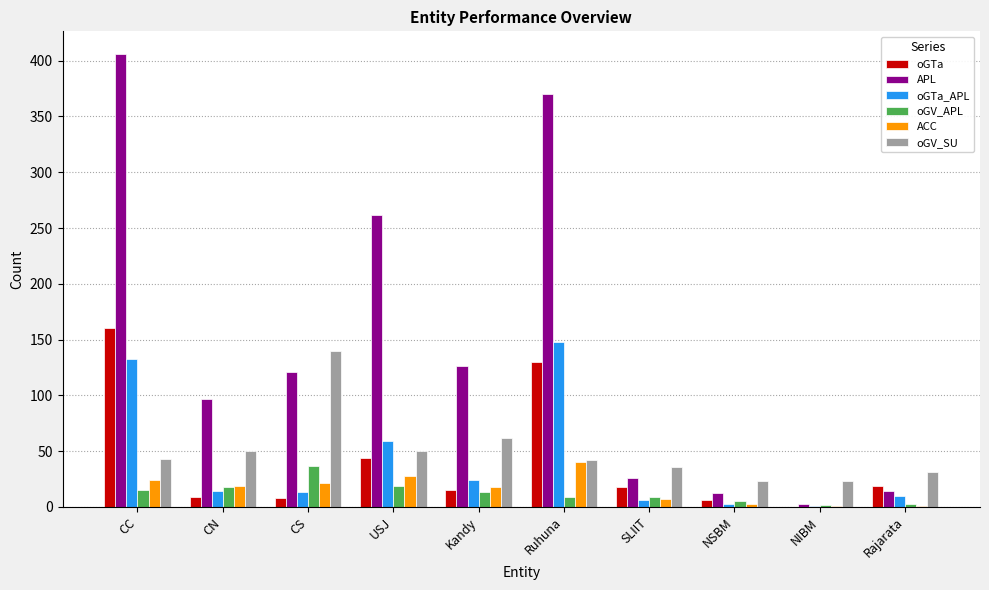

The value of APL at Rajarata is 14. True or false?

True